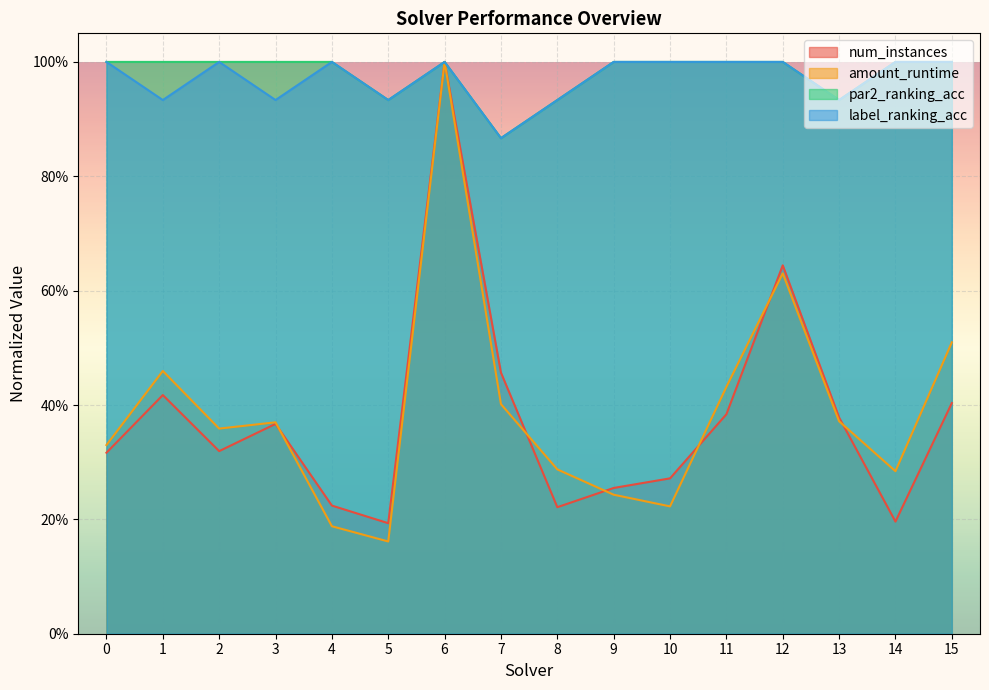

Count the number of categories in the chart.

16